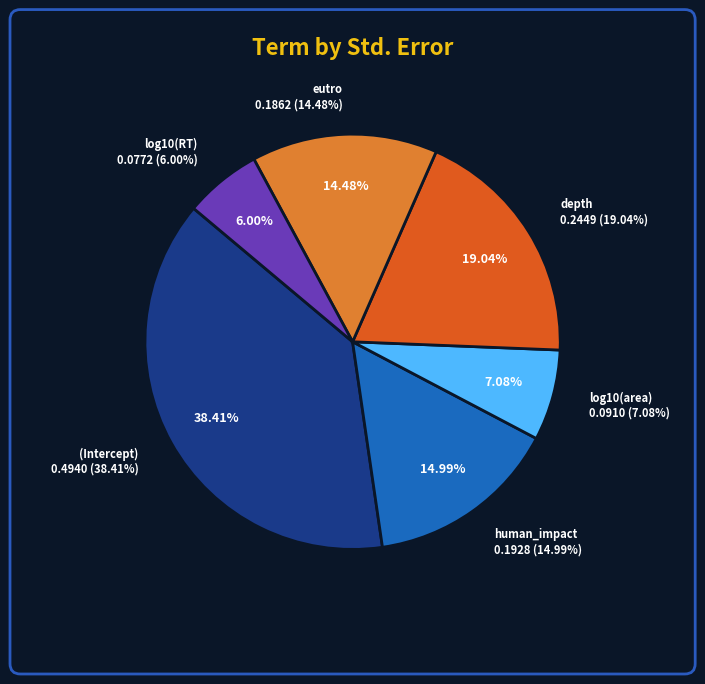

How many segments does this pie chart have?

6